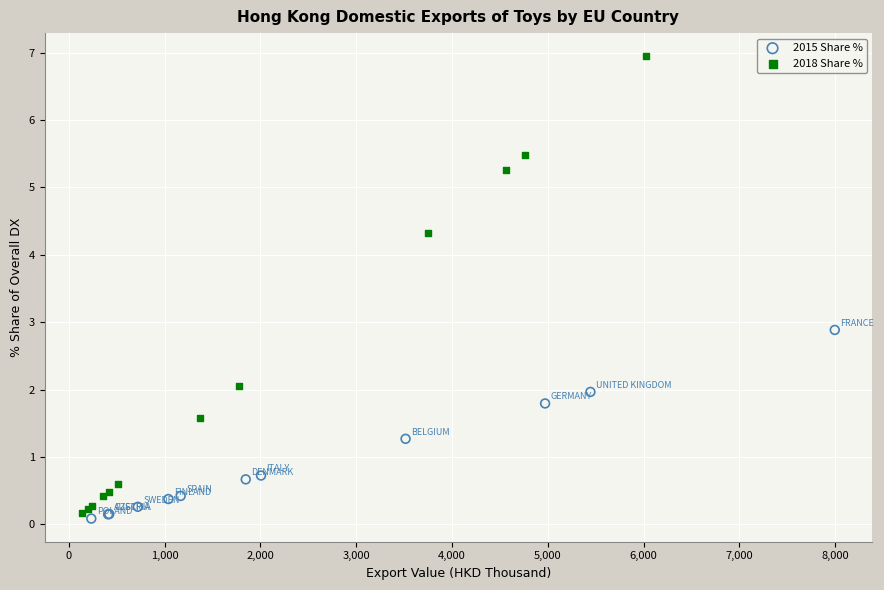

Which series has the largest Y range (max minus min)?

2018 Share %